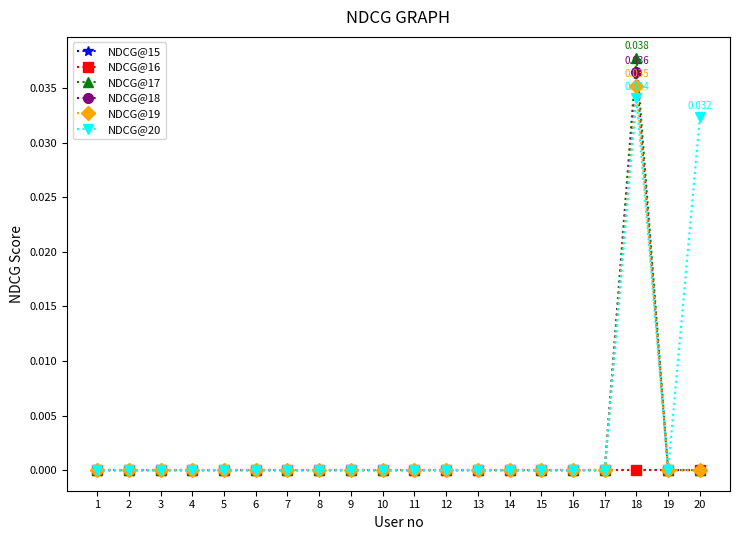

Which category has the lowest value in the NDCG@18 series?

1